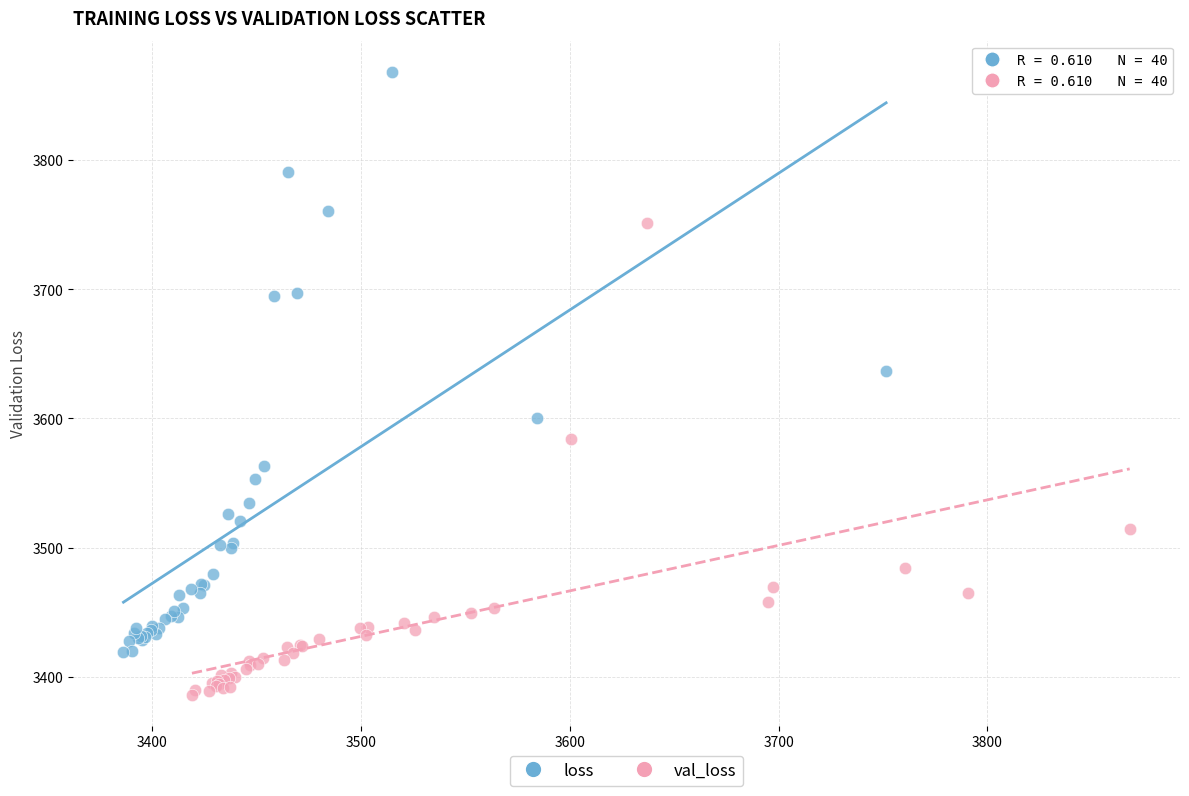

Which series reaches the maximum Y coordinate?

loss